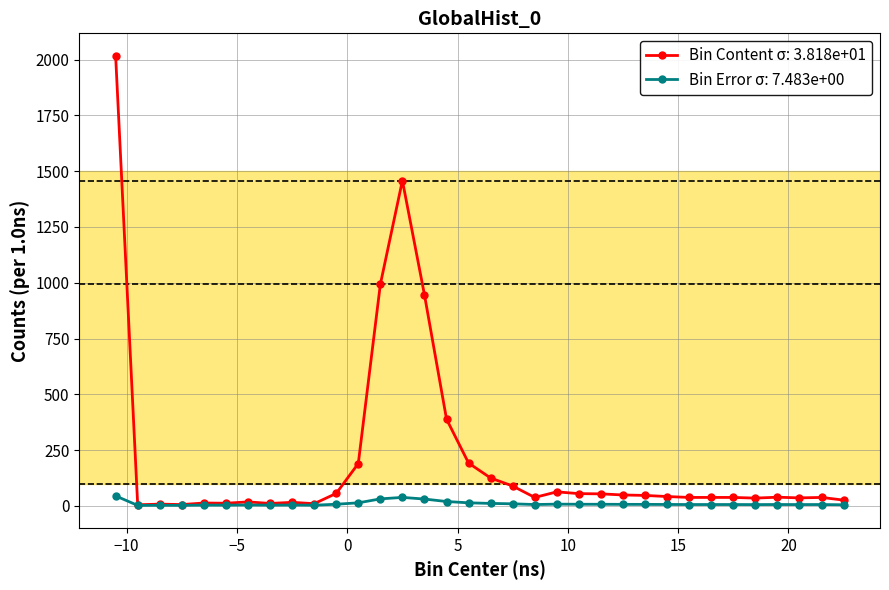

How many categories are shown in the chart?

34